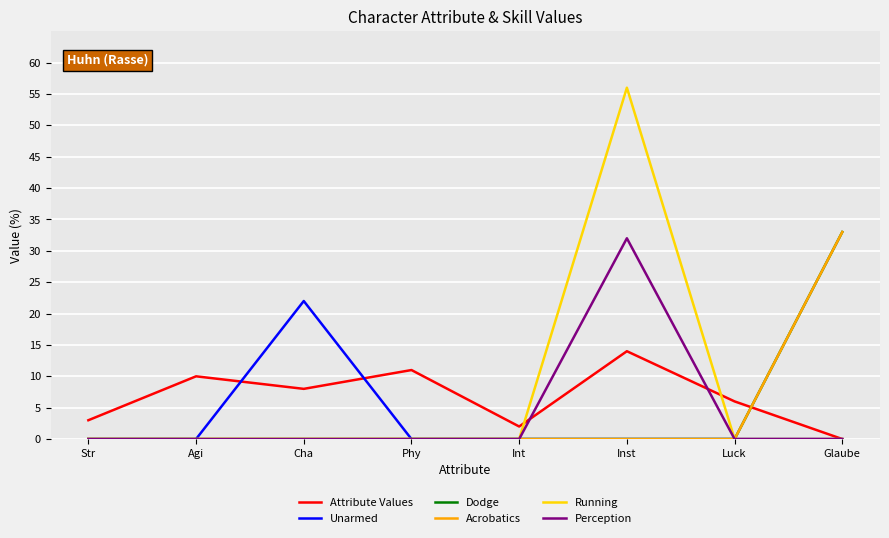

Reading right to left, what are all the values shown in this chart?

Attribute Values: 0	6	14	2	11	8	10	3
Unarmed: 0	0	0	0	0	22	0	0
Dodge: 33	0	0	0	0	0	0	0
Acrobatics: 33	0	0	0	0	0	0	0
Running: 0	0	56	0	0	0	0	0
Perception: 0	0	32	0	0	0	0	0